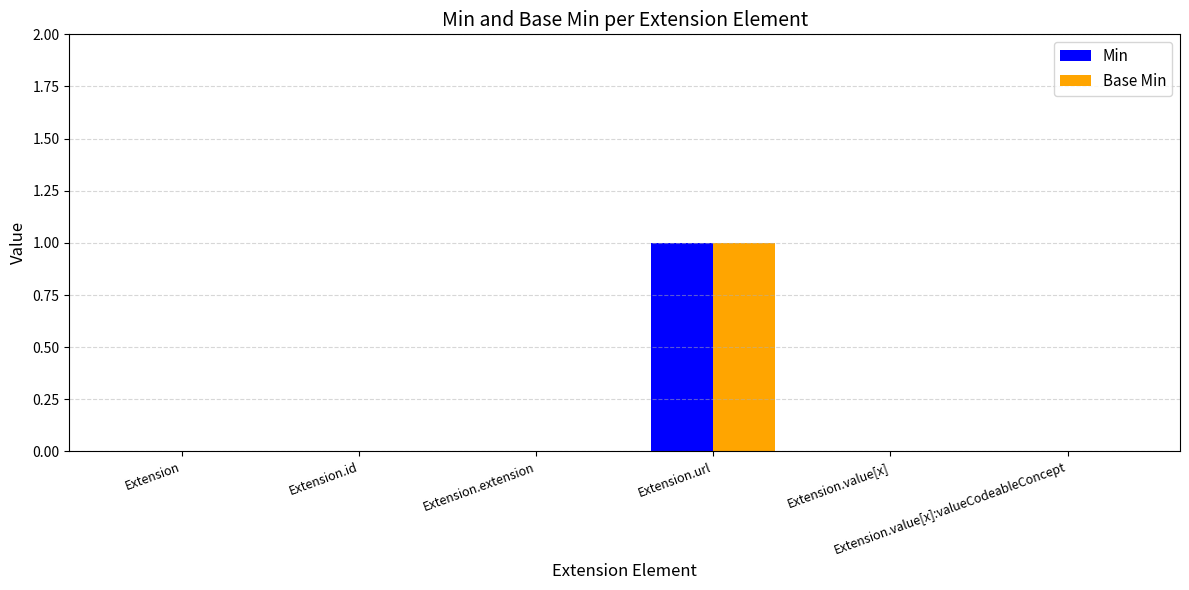

How many groups of bars are there?

6